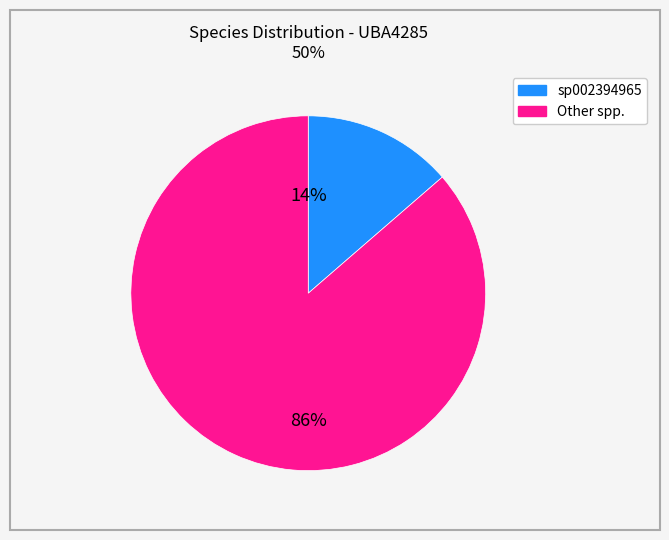

Is there any slice that represents more than half of the pie?

Yes